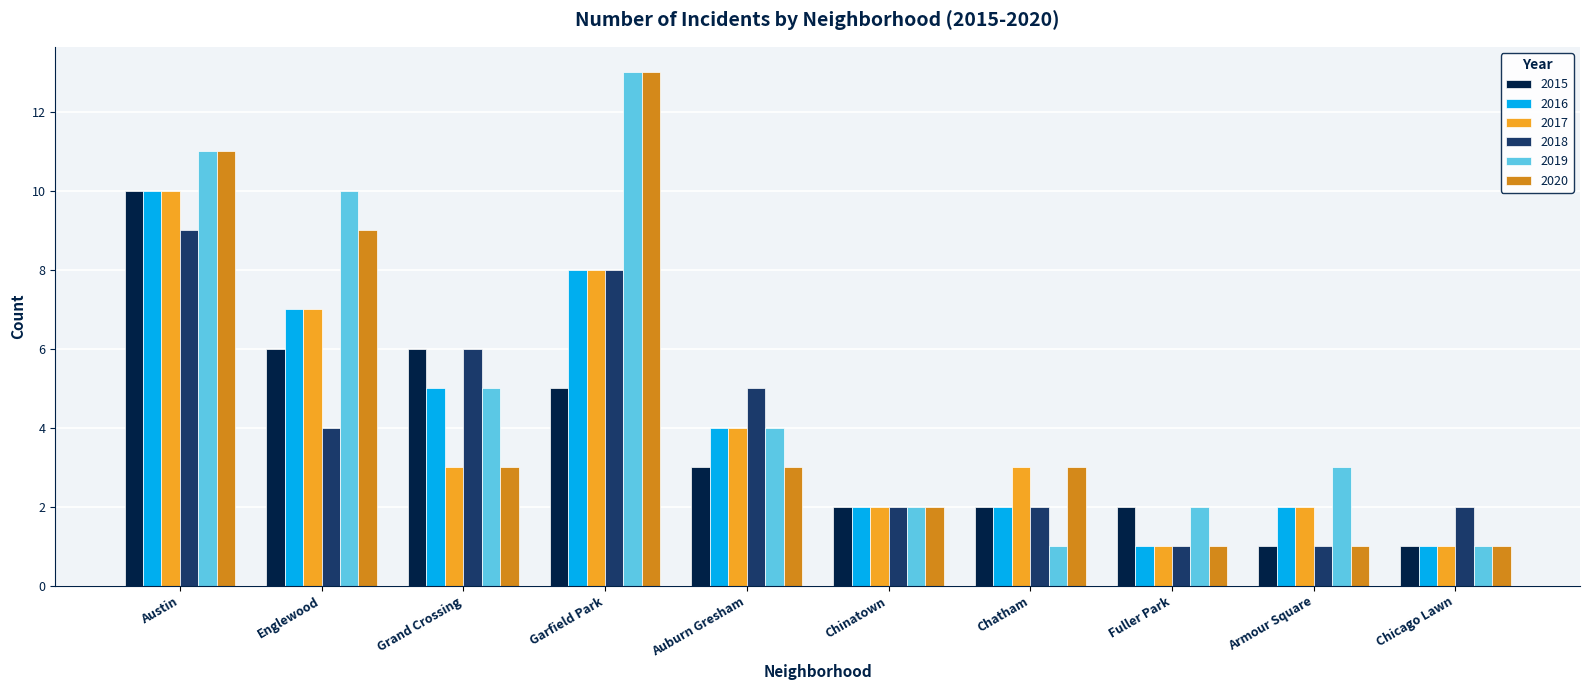

Which series changed the most between Garfield Park and Fuller Park?

2020